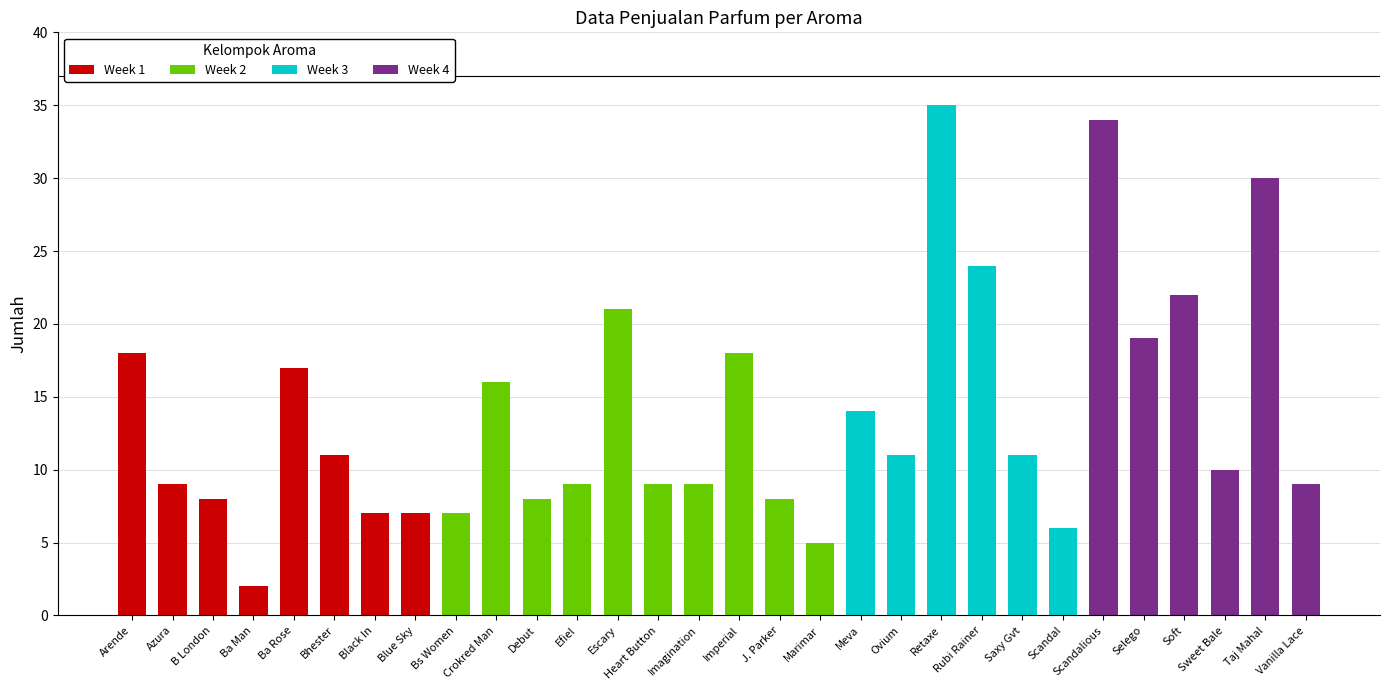

Rank the categories by value from lowest to highest.

Ba Man, Marimar, Scandal, Black In, Blue Sky, Bs Women, B London, Debut, J. Parker, Azura, Efiel, Heart Button, Imagination, Vanilla Lace, Sweet Bale, Bhester, Ovium, Saxy Gvt, Meva, Crokred Man, Ba Rose, Arende, Imperial, Selego, Escary, Soft, Rubi Rainer, Taj Mahal, Scandalious, Retaxe